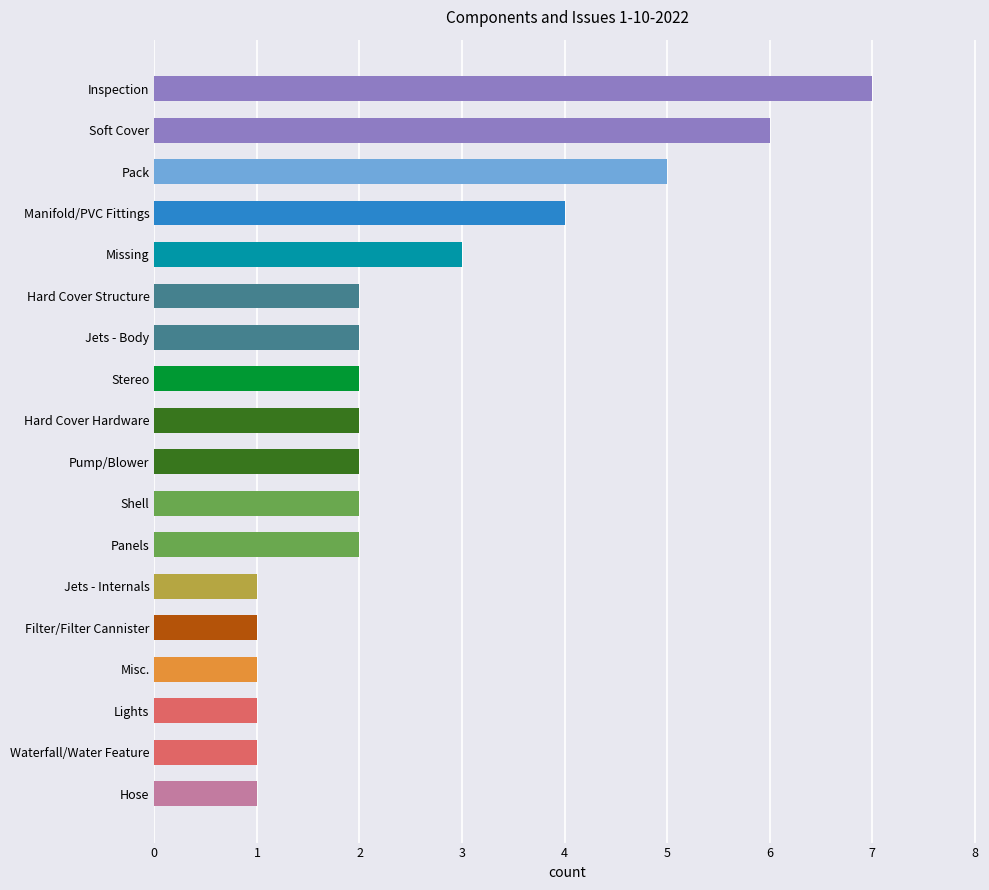

What is the difference between the maximum and minimum values?

6